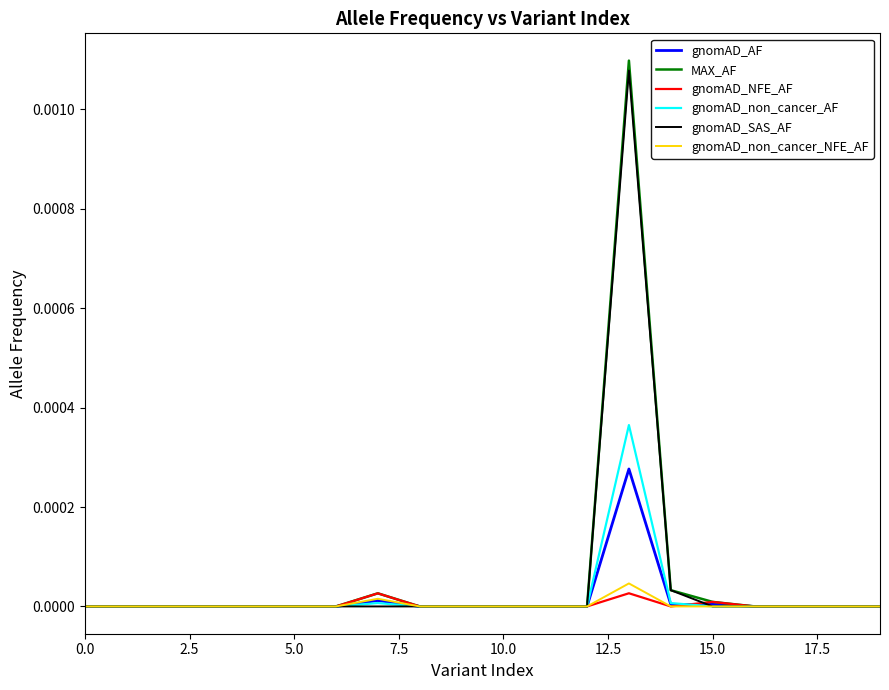

Which series has the largest range (max minus min)?

MAX_AF